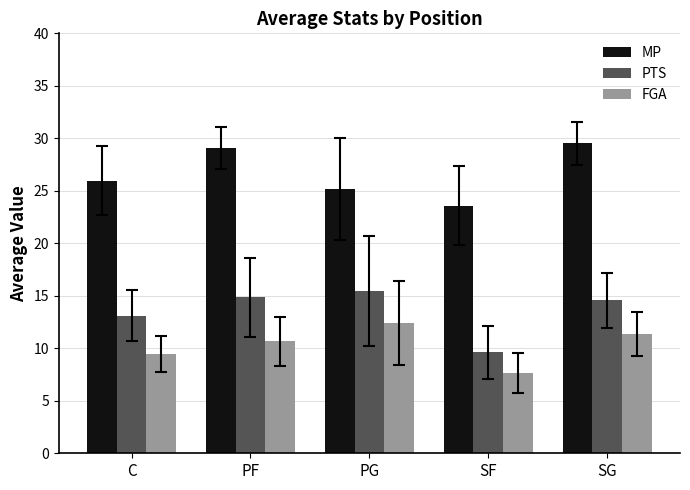

At how many categories does at least one series exceed 18?

5